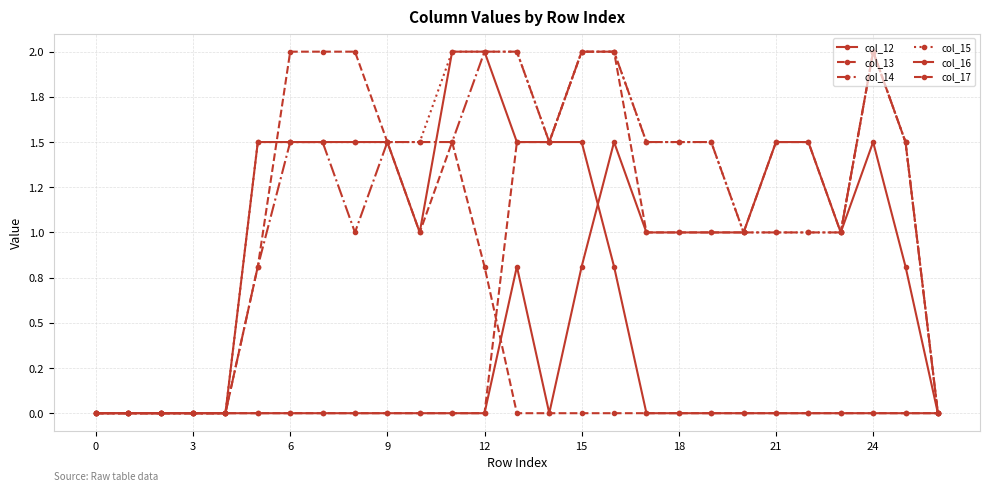

Is this an area chart (filled region under the line)?

No